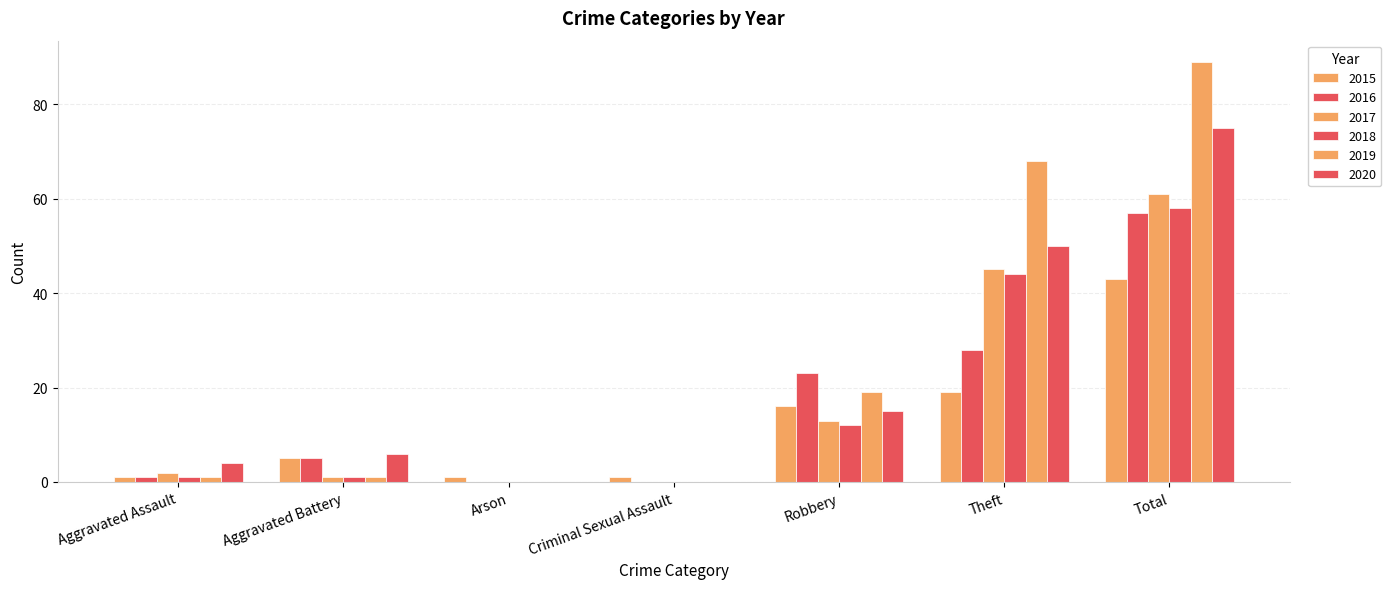

How many data points does each series have?

7